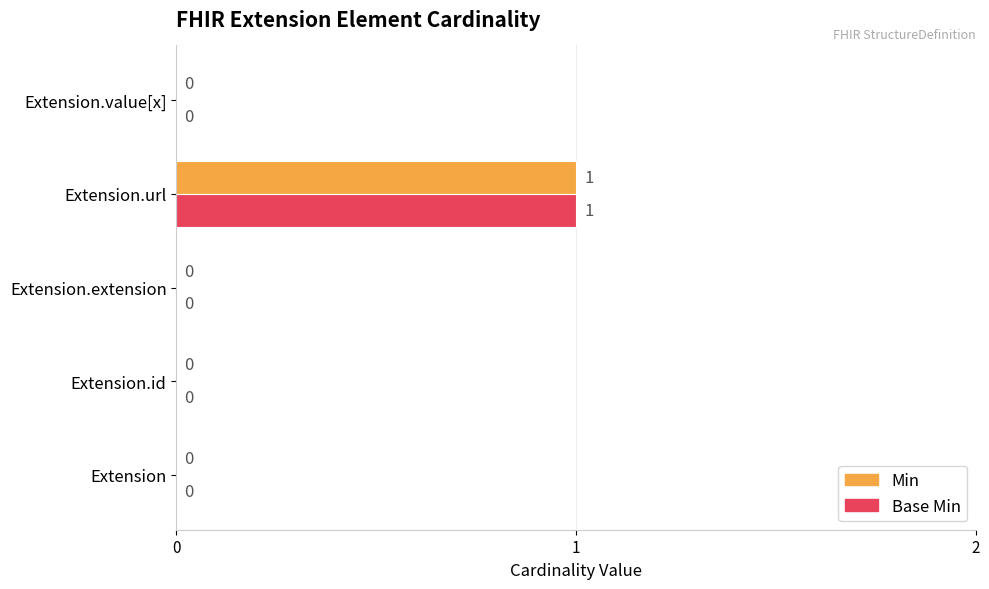

At which category is the sum across all series the highest?

Extension.url